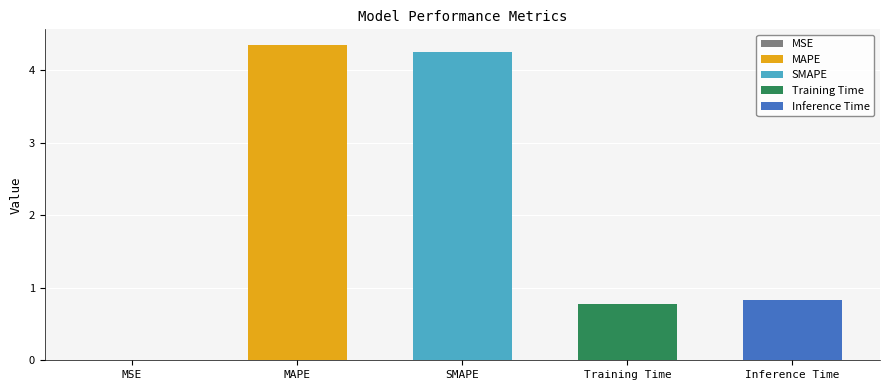

What is the sum of all values?

10.2